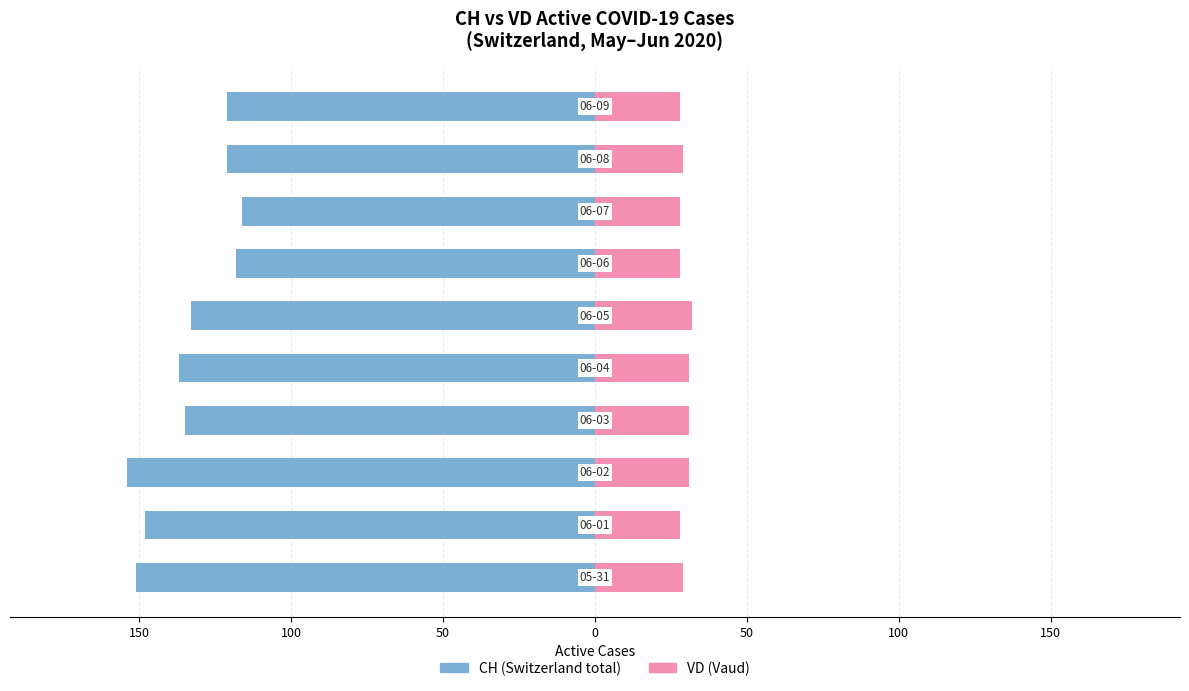

How many bars are there in each group?

2